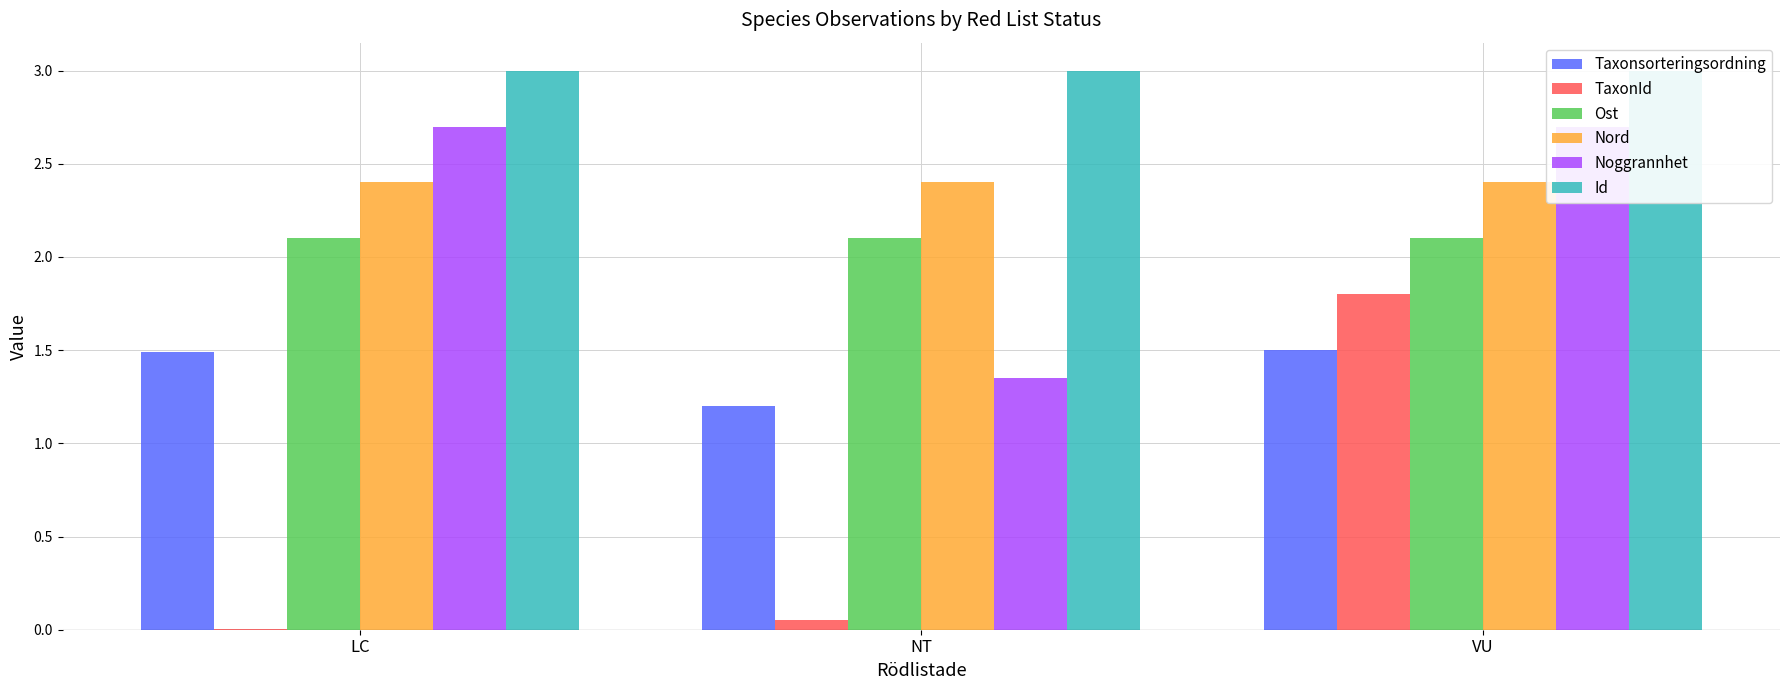

At which category is the sum across all series the highest?

VU